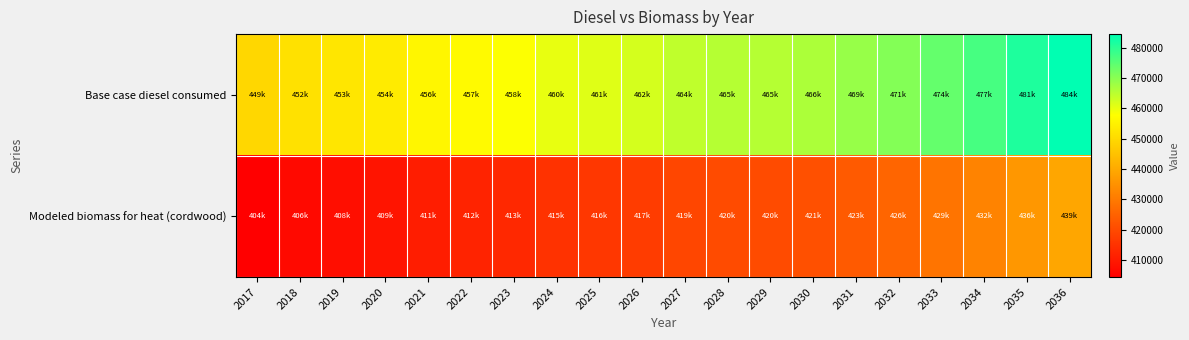

Which has a higher value, 2020 or 2035?

2035